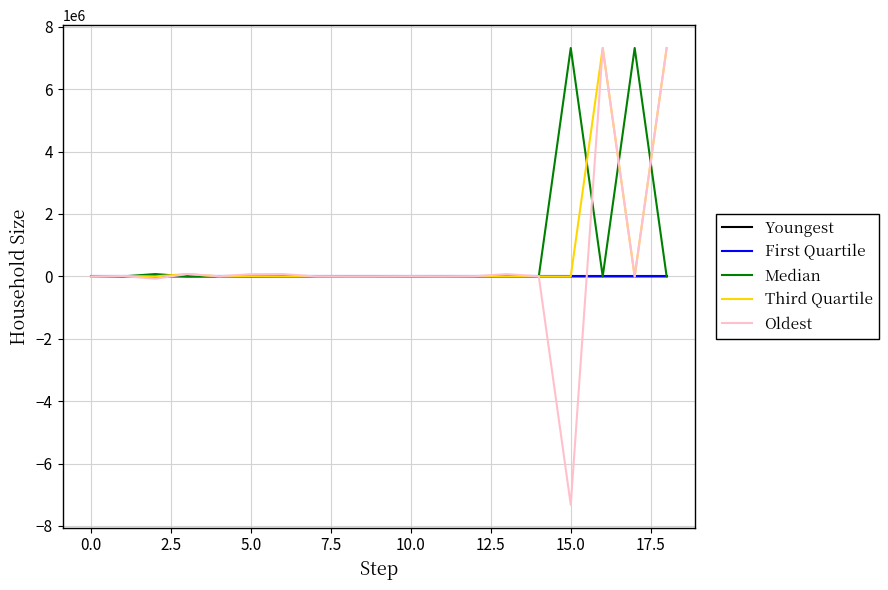

Does the chart display data point markers on the line(s)?

No